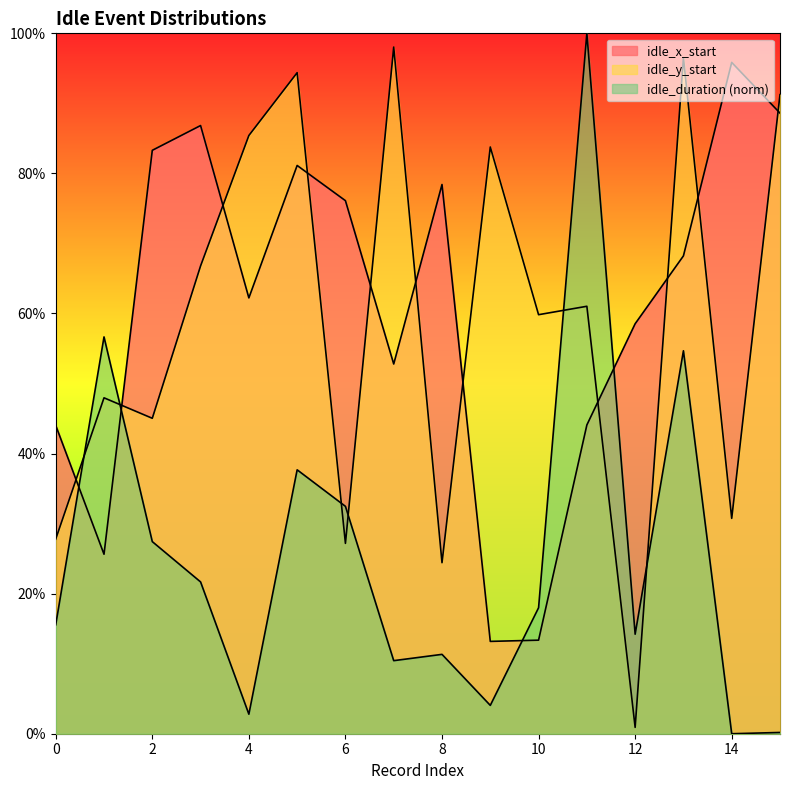

True or false: idle_duration has more than 2 interior local peaks.

True